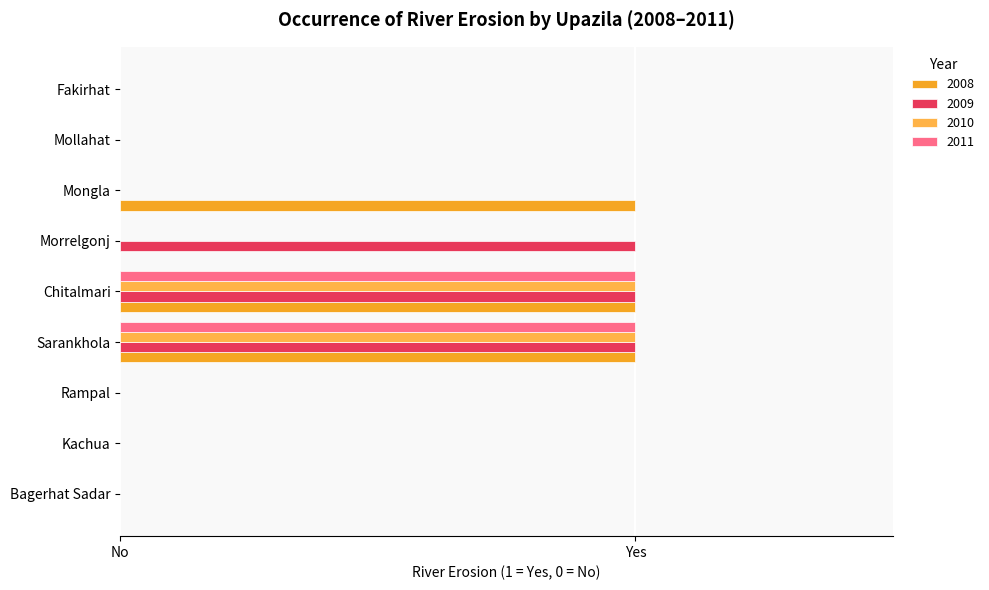

What is the greatest value displayed?

1